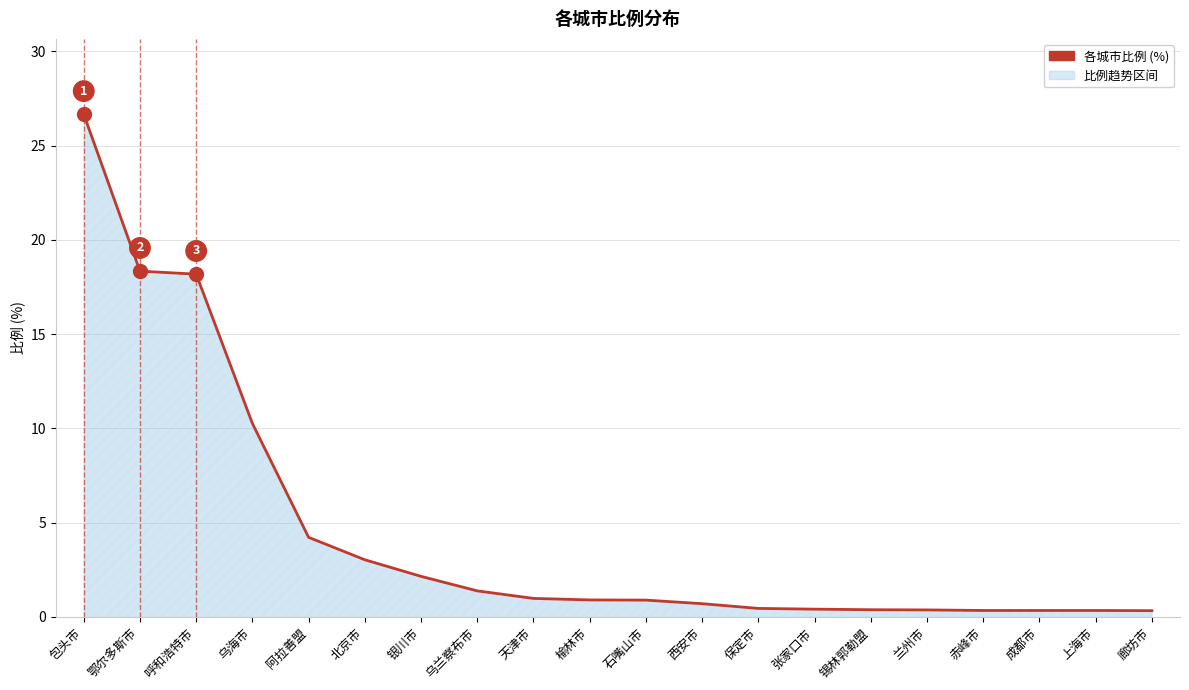

Is it true that the value at 银川市 is 2.1?

True